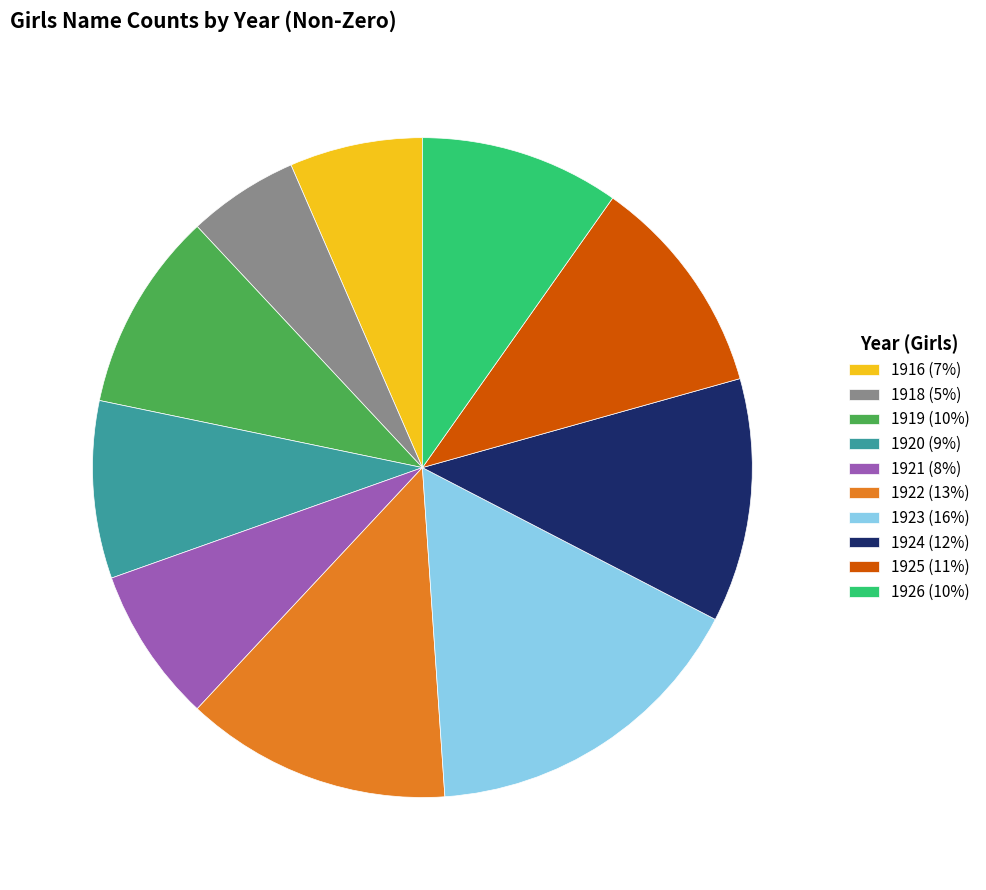

Does any single category account for the majority?

No